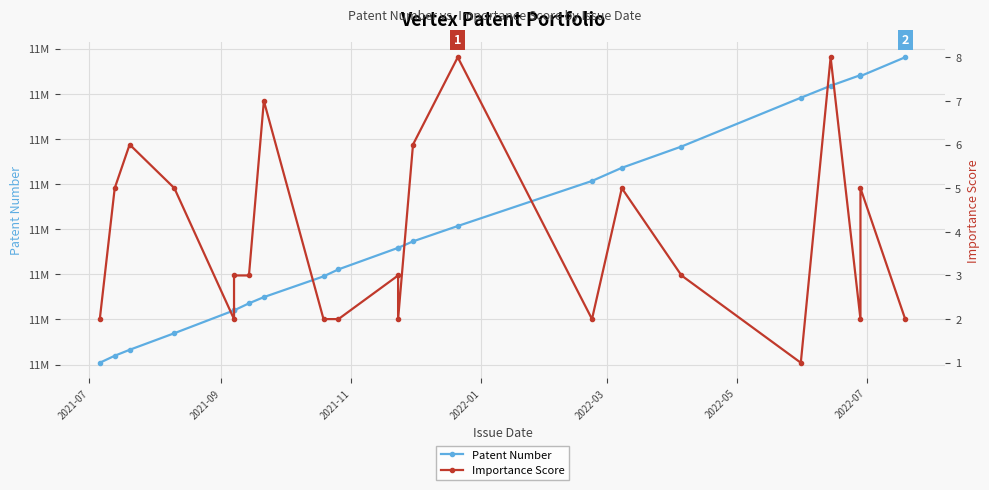

Which series has the largest total across all categories?

Patent Number